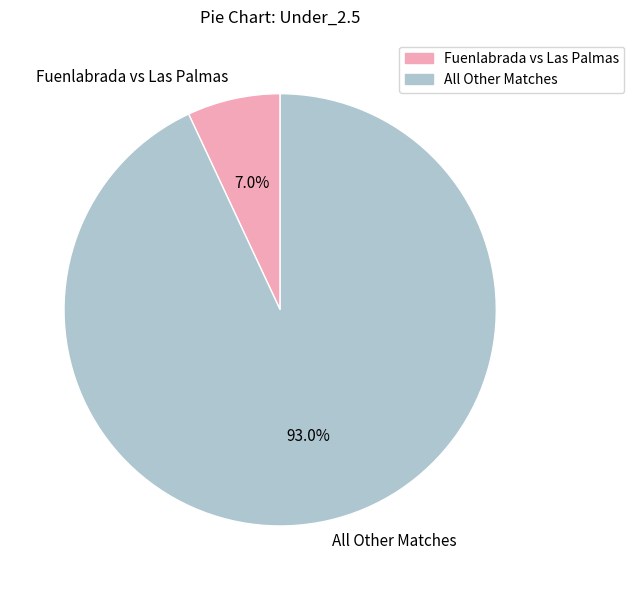

What is the smallest slice in the pie chart?

Fuenlabrada vs Las Palmas